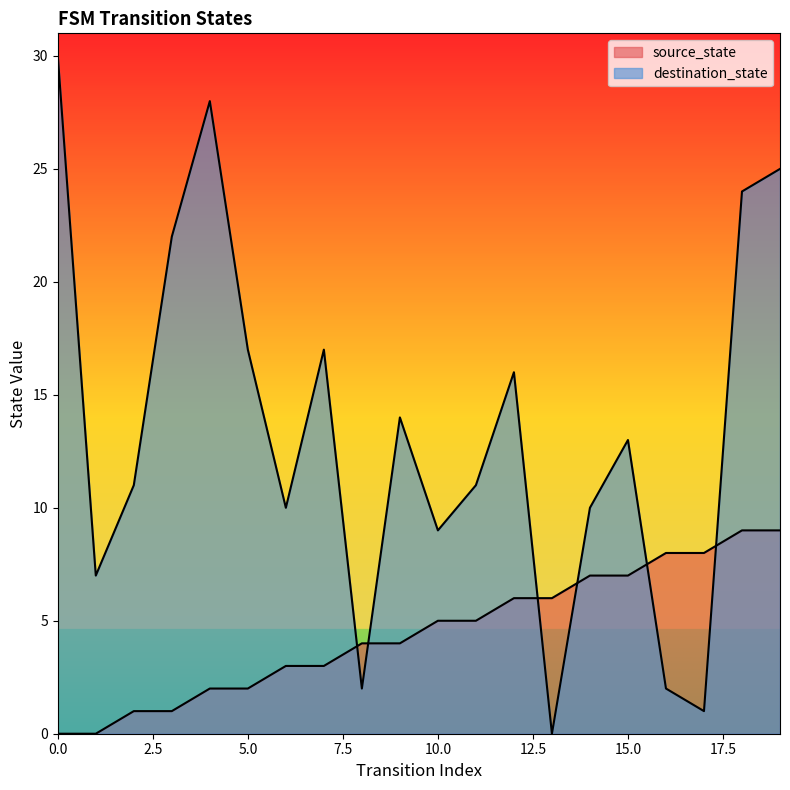

What are all the series names shown in the legend?

source_state, destination_state